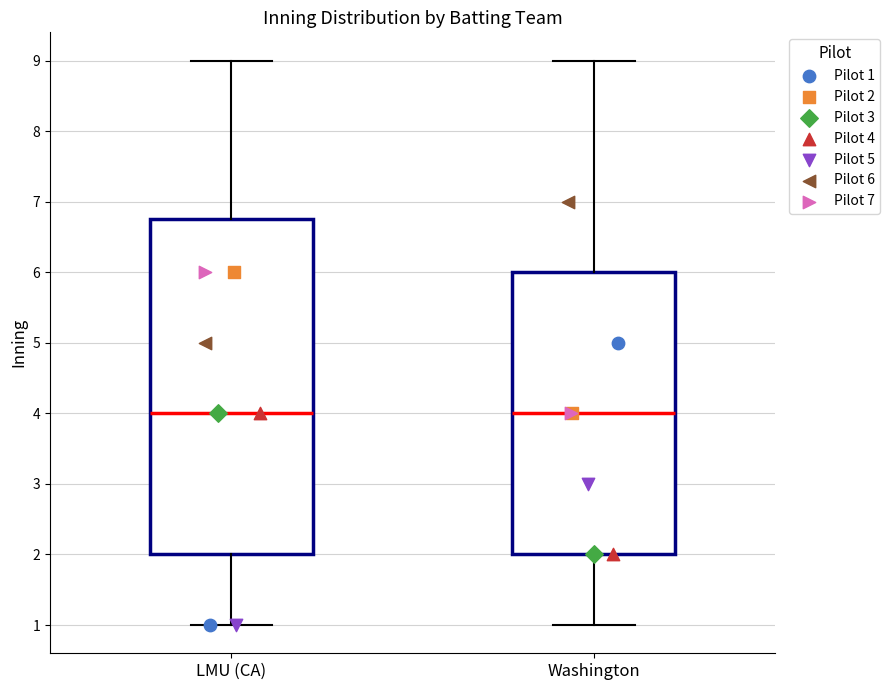

Reading left to right, read every box against the y-axis: the position of its median line, the range the box covers, and the ends of its whiskers. The values are not printed on the chart, so give them approximately, as read against the axis.

LMU (CA): median 4.0, box 2.0 to 6.8, whiskers 1.0 to 9.0
Washington: median 4.0, box 2.0 to 6.0, whiskers 1.0 to 9.0